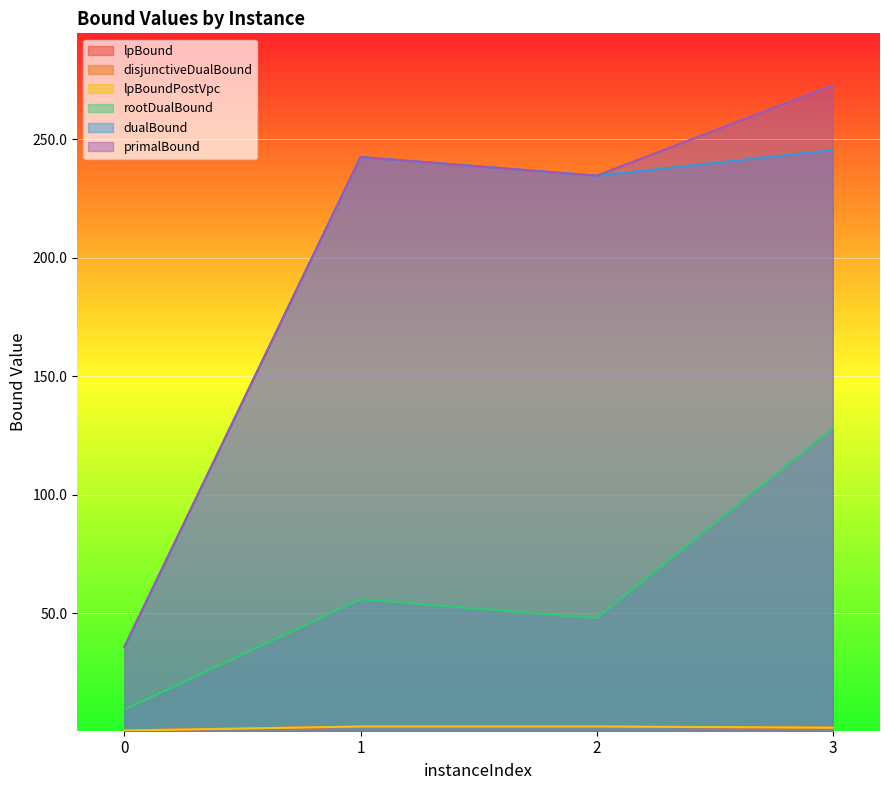

Reading left to right, list all the values displayed in this chart.

lpBound: 0=0.5	1=2.1	2=2.2	3=1.6
disjunctiveDualBound: 0=0.6	1=2.2	2=2.2	3=1.7
lpBoundPostVpc: 0=0.5	1=2.2	2=2.2	3=1.7
rootDualBound: 0=9.3	1=55.9	2=47.9	3=127.9
dualBound: 0=35.8	1=242.5	2=234.6	3=245.5
primalBound: 0=35.8	1=242.5	2=234.6	3=272.9